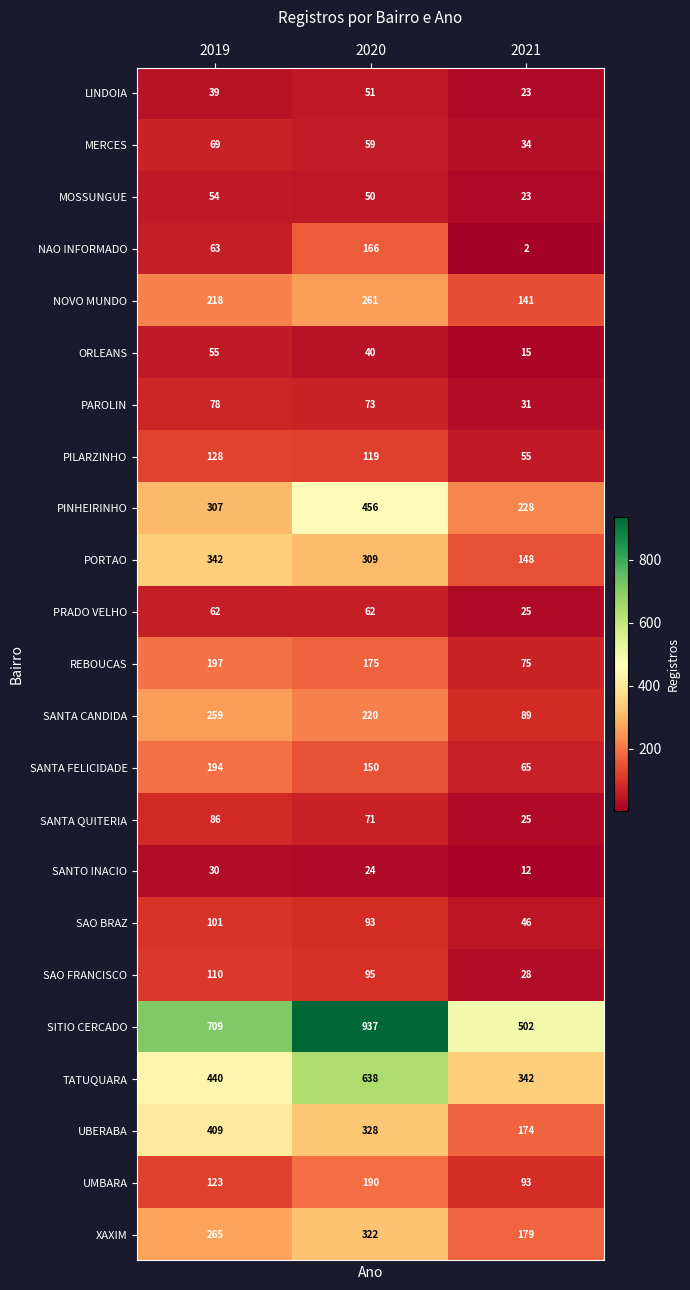

The PORTAO series shows 209 at 2021. True or false?

False